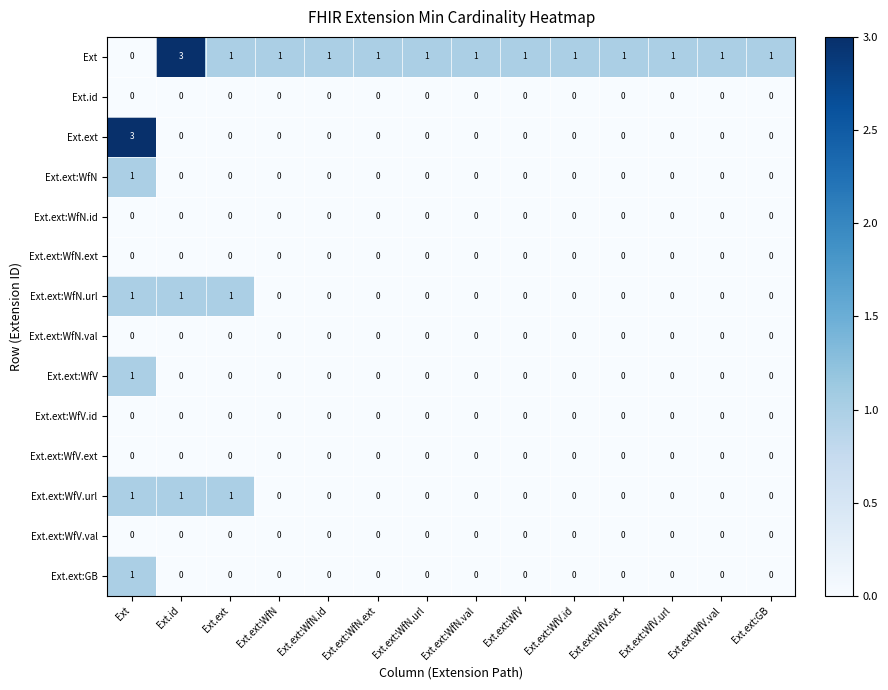

What is the spread (max minus min) of values at Ext.ext:WfV.val?

1